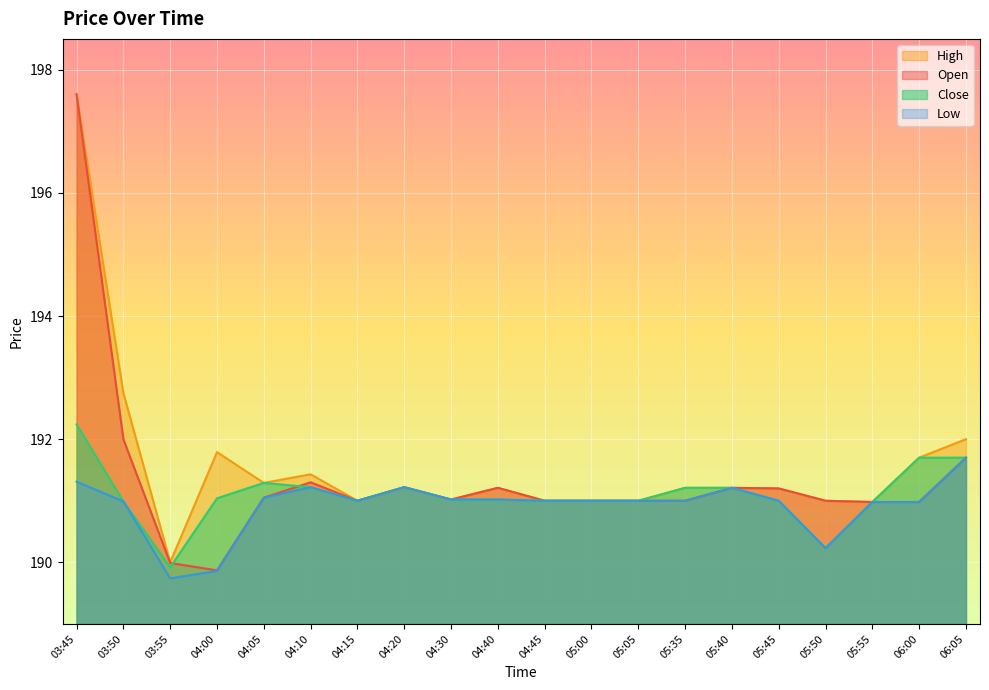

Rank the series by their average value, from lowest to highest.

Low, Close, Open, High